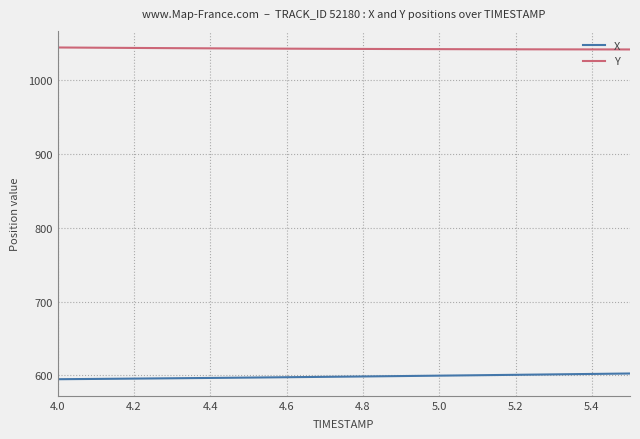

Rank the series by their maximum value, from lowest to highest.

X, Y